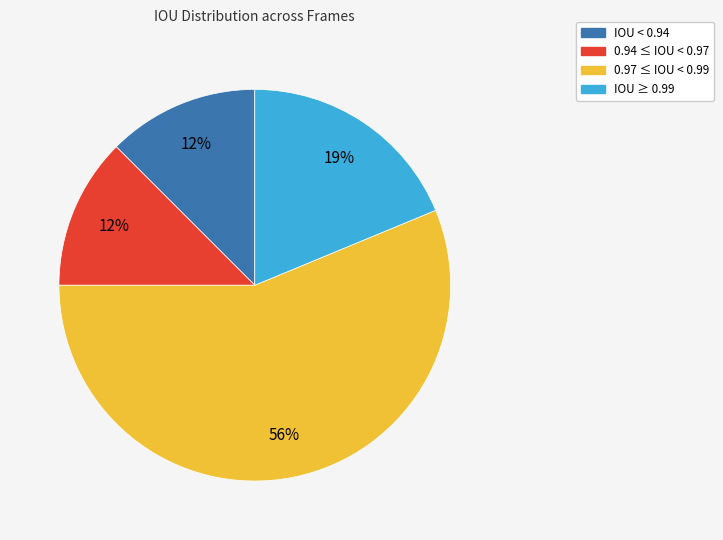

To the nearest percent, what is the difference between the largest and smallest slice percentages?

44%